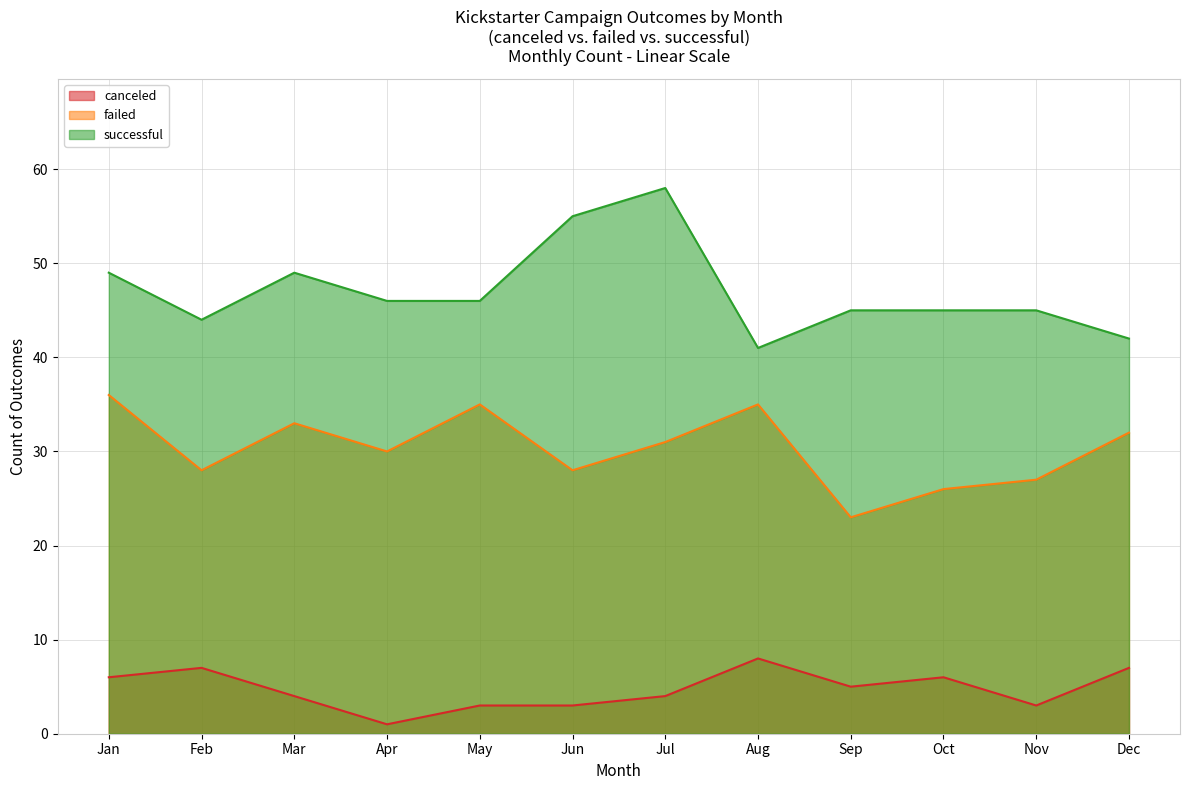

In canceled, how many points are lower than both neighbors (excluding endpoints)?

3